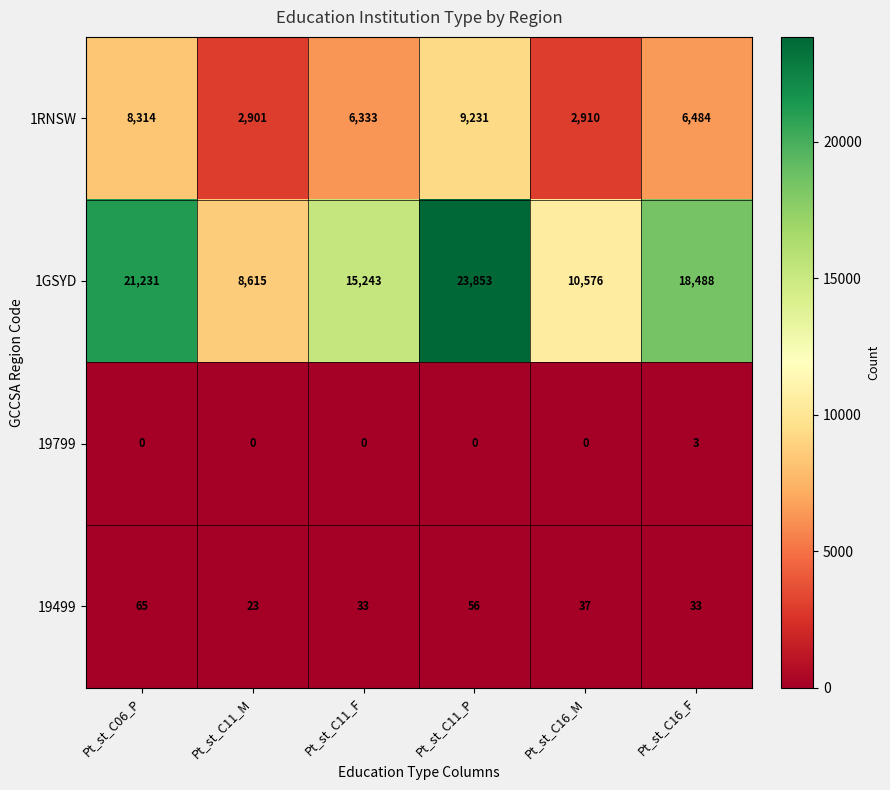

What is the maximum value for 19799?

3